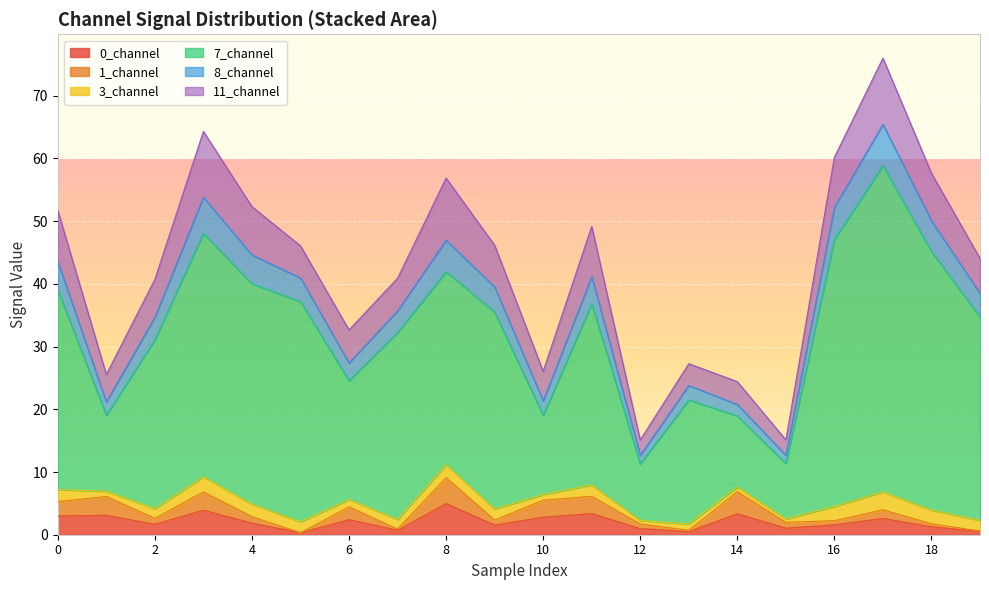

True or false: 1_channel has more than 1 interior local peaks.

True